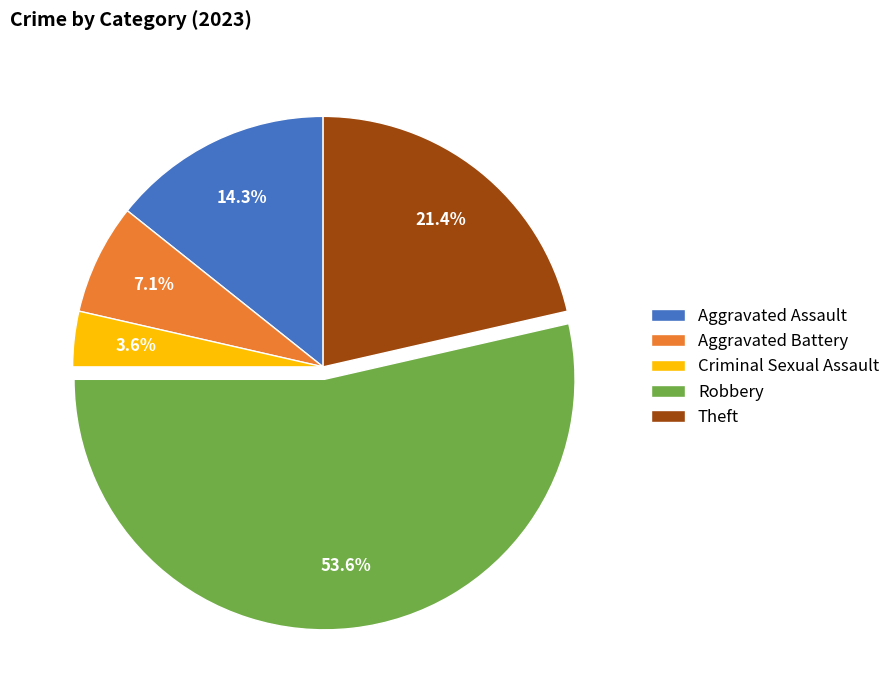

True or false: Theft accounts for 21% of the total.

True